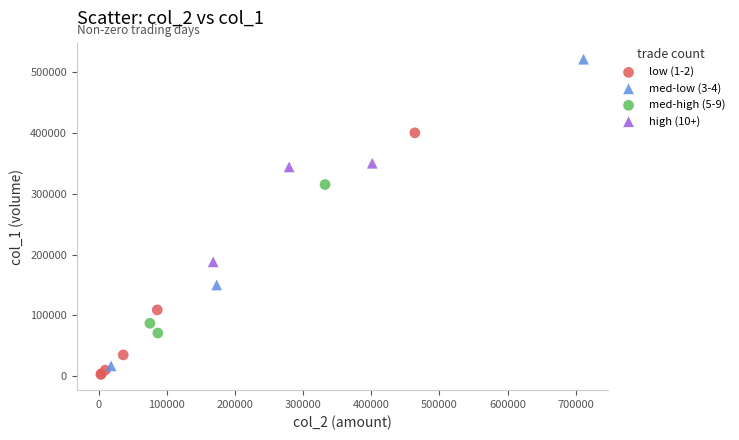

Which series reaches the minimum Y coordinate?

low (1-2)